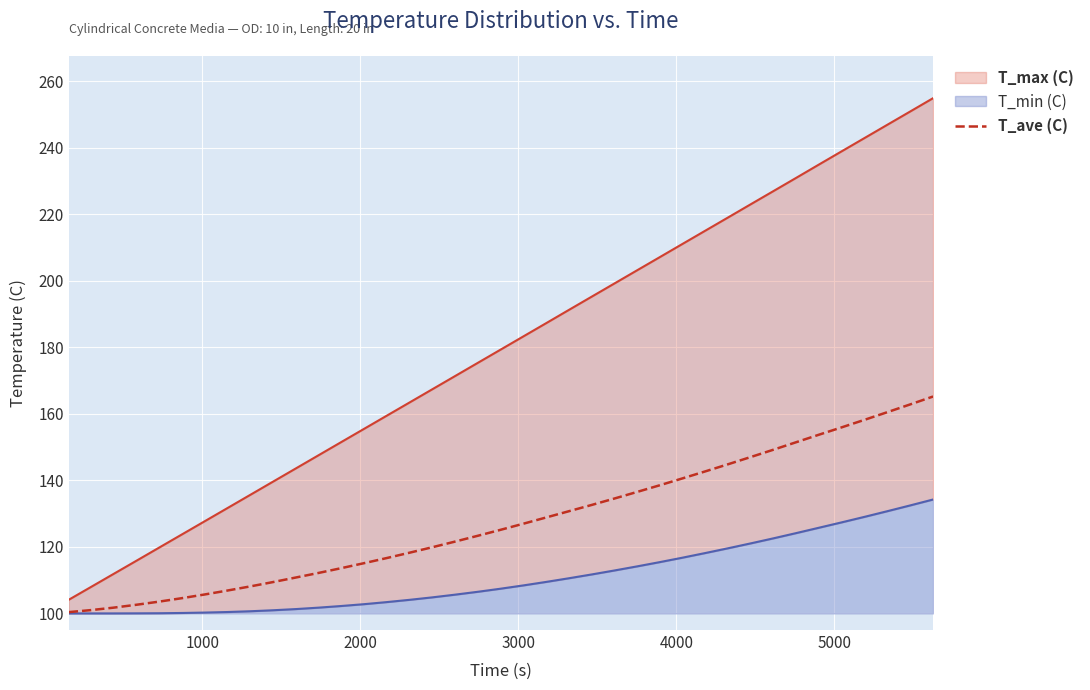

What is the highest value of the T_ave (C) series?

165.2